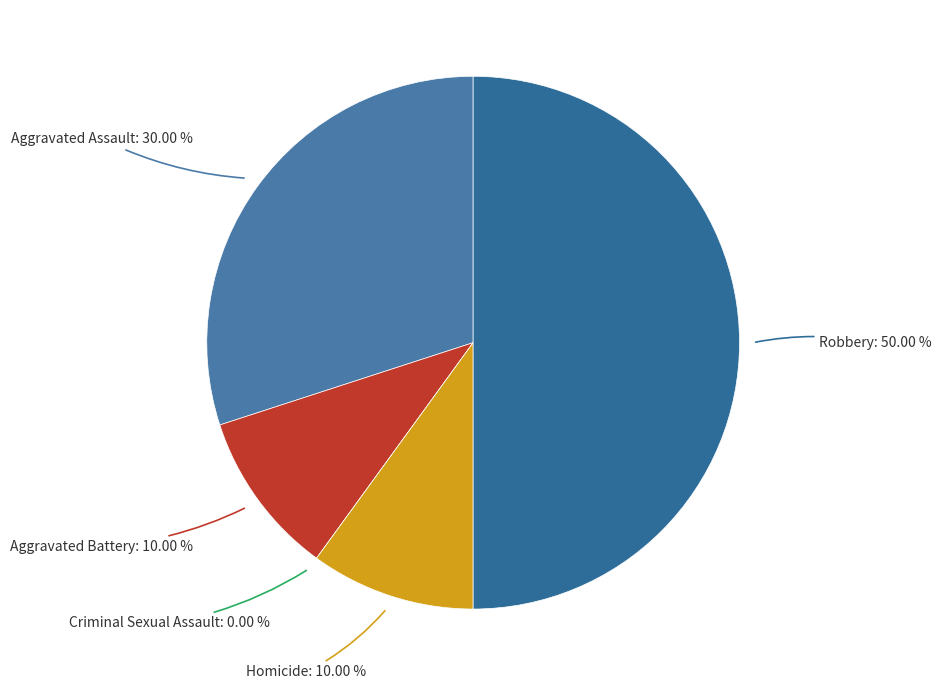

Do Criminal Sexual Assault and Homicide together represent more than half of the pie?

No